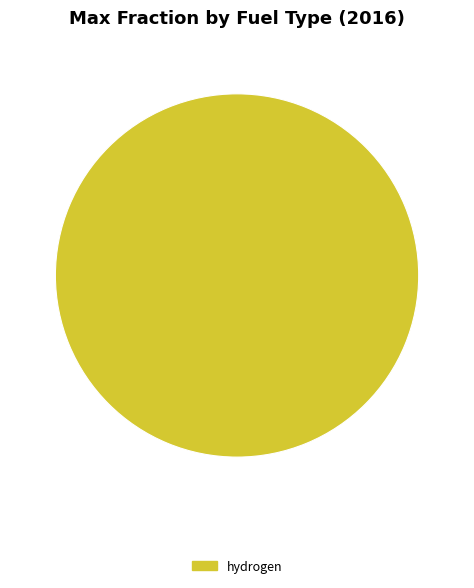

Is hydrogen the majority of the pie?

Yes